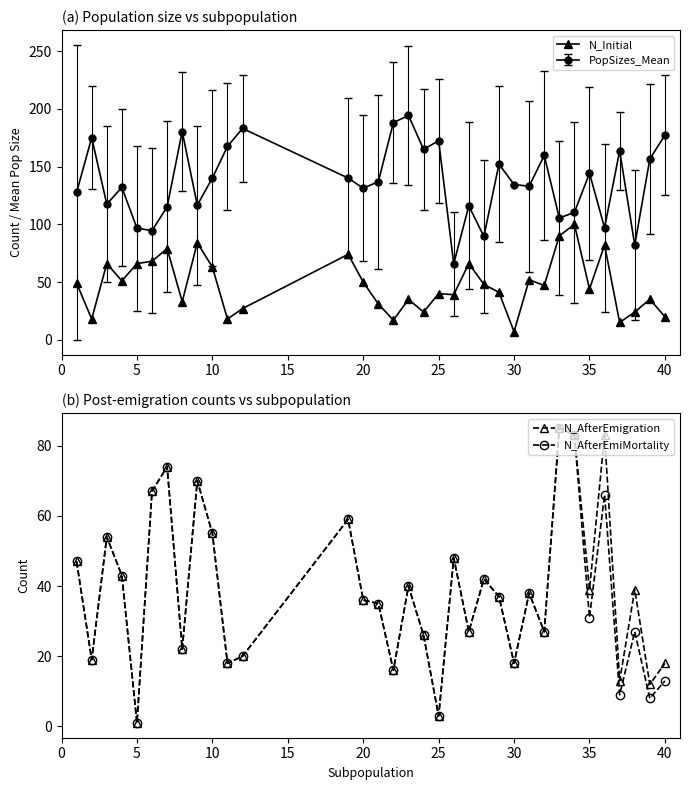

Which category has the lowest value in the N_AfterEmiMortality series?

5